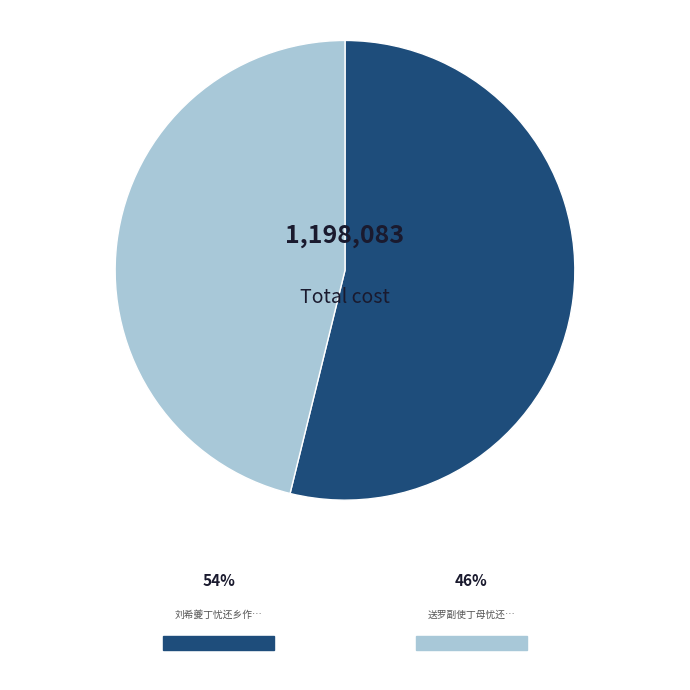

How many slices are in this pie chart?

2